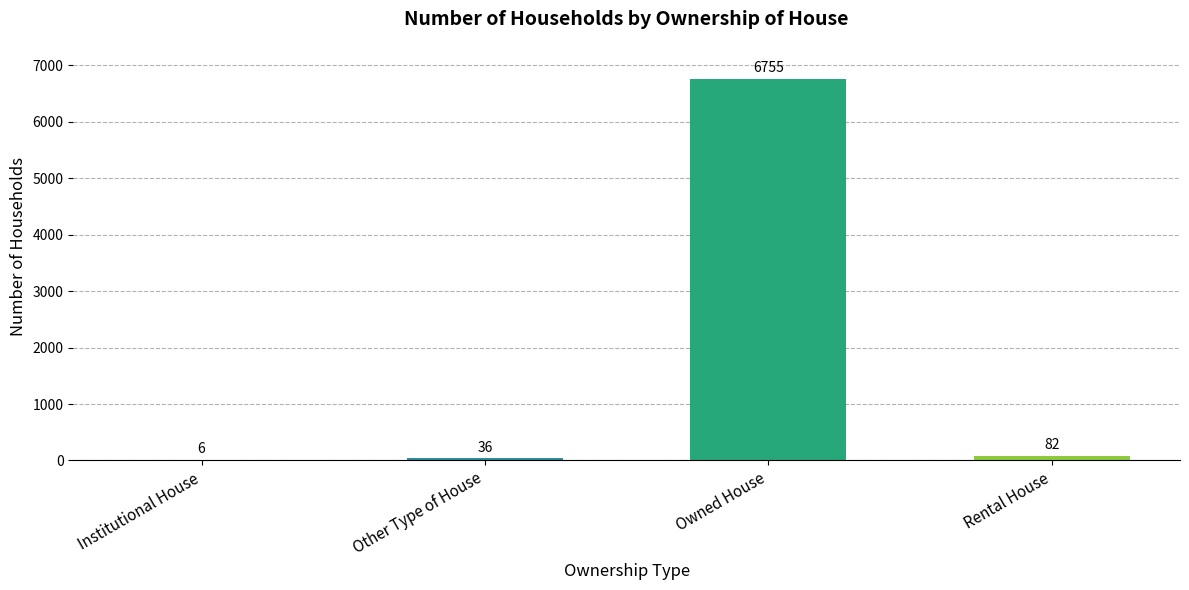

True or false: the data shows 6755 at Owned House.

True